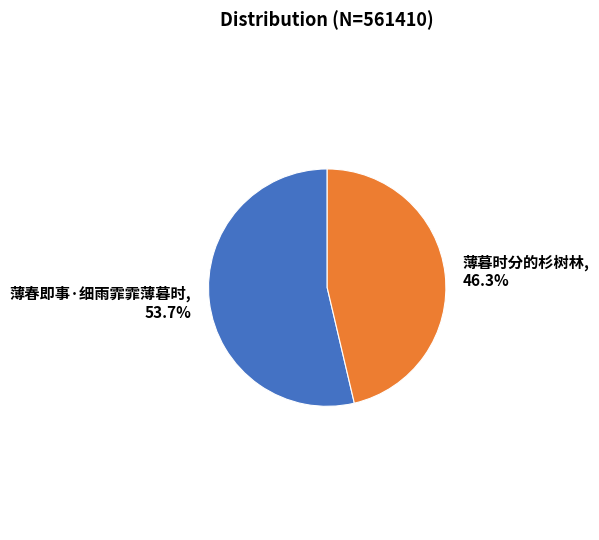

How many slices are in this pie chart?

2